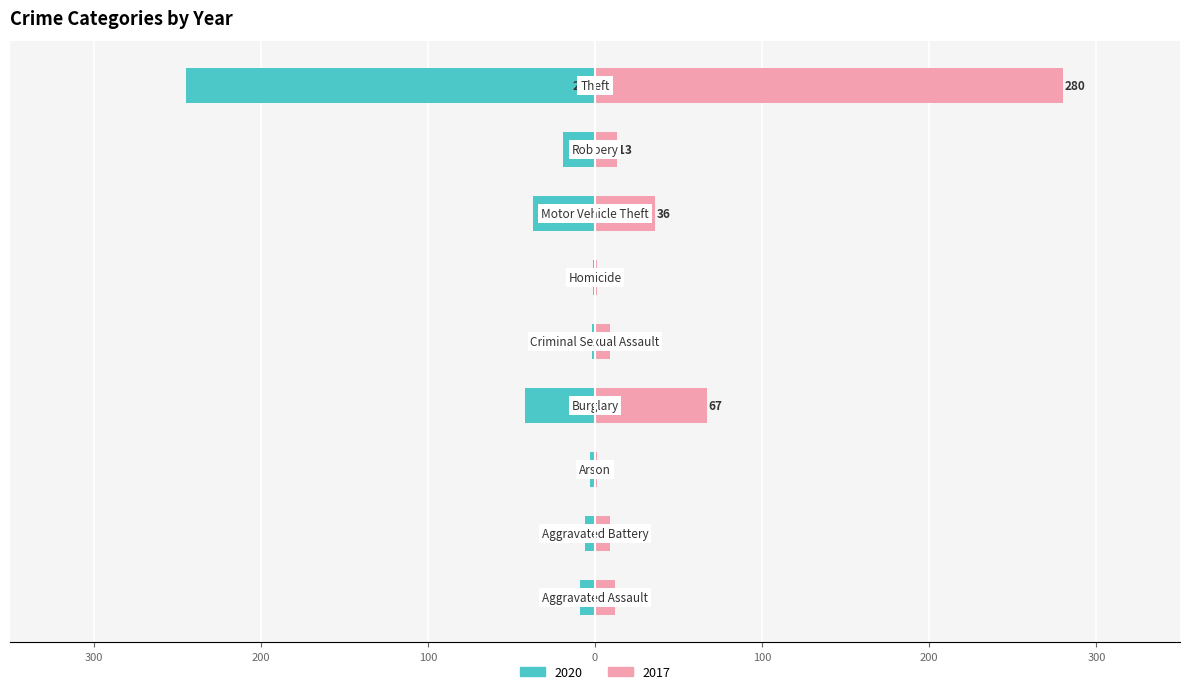

How many bars are there in total?

18